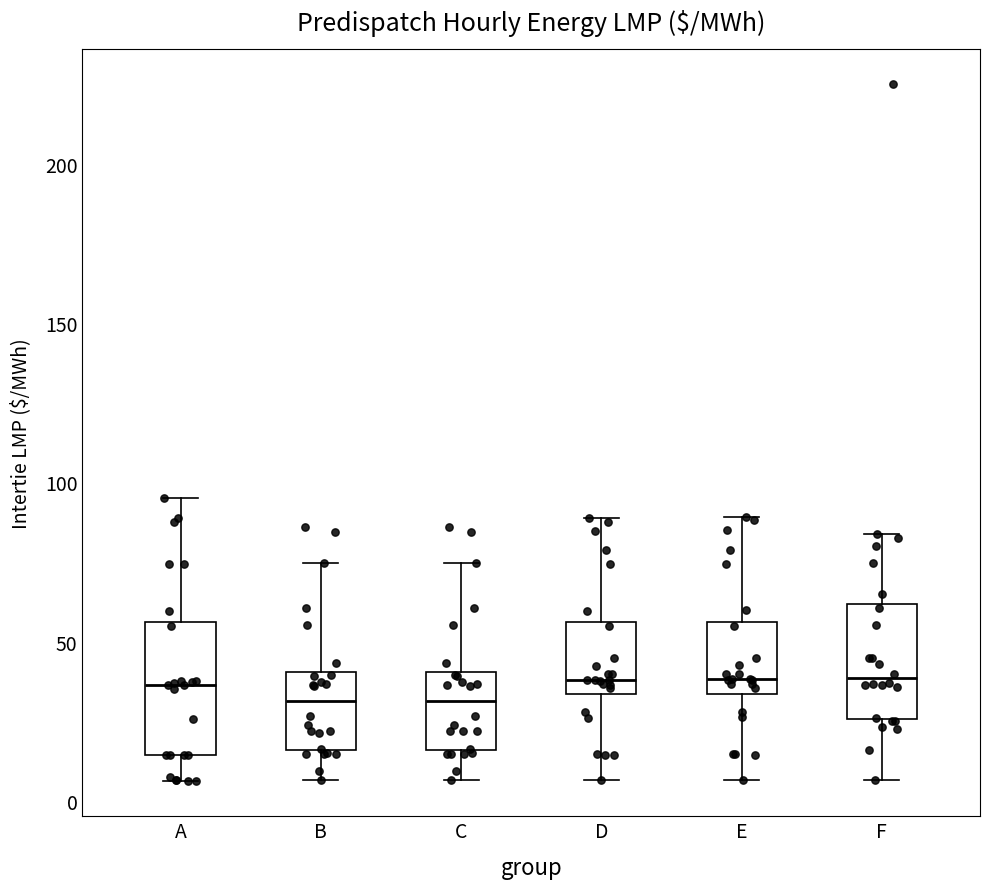

Where does the lower whisker of the box for F end on the y-axis? The values are not printed on the chart, so give them approximately, as read against the axis.

5